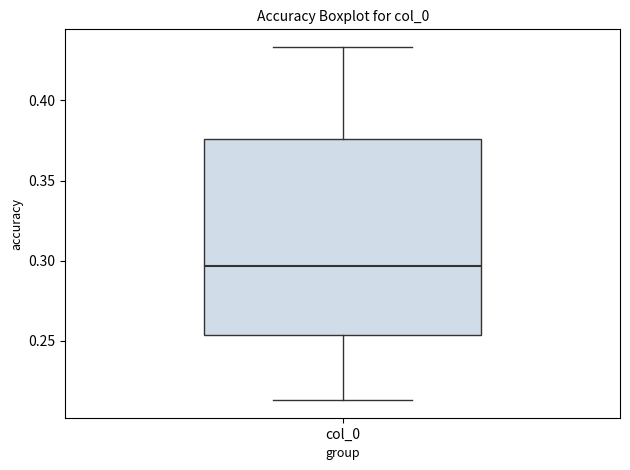

Where is the lower edge of the box for col_0 on the y-axis? The values are not printed on the chart, so give them approximately, as read against the axis.

0.255